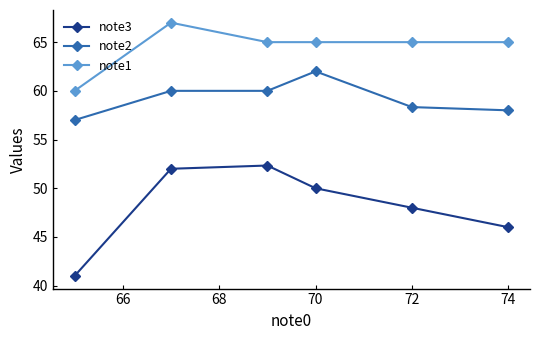

Which series has the widest spread of values?

note3